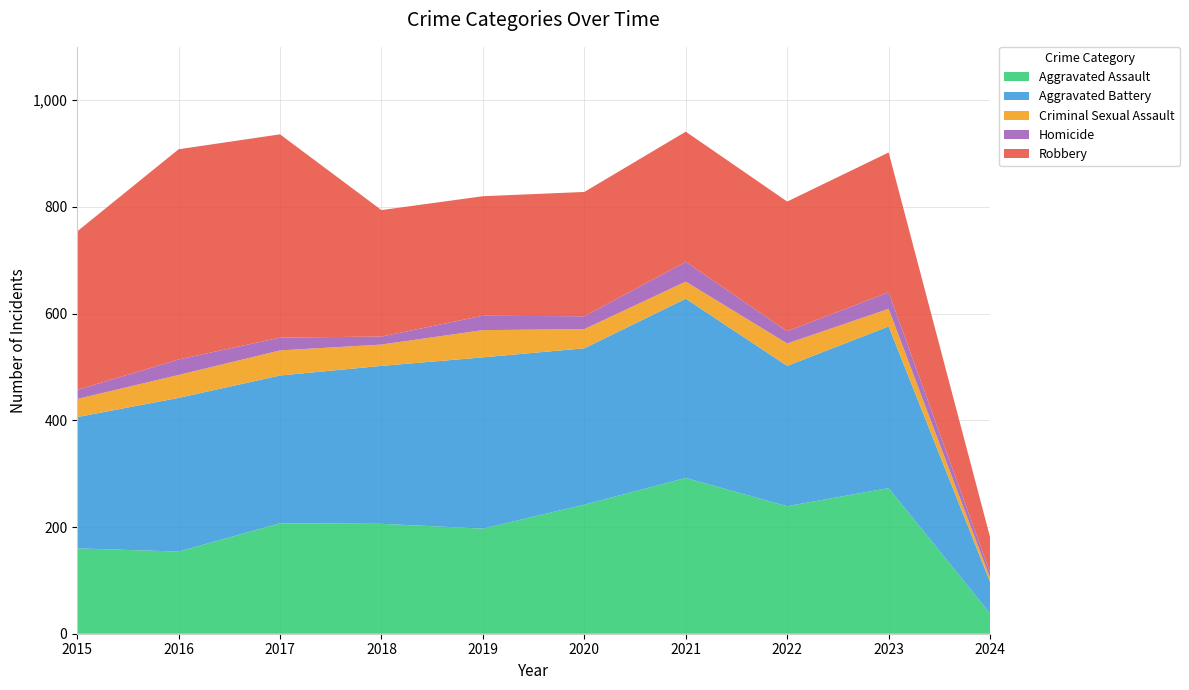

Reading left to right, what are all the values shown in this chart?

Aggravated Assault: 2015=160	2016=154	2017=207	2018=206	2019=197	2020=242	2021=292	2022=239	2023=273	2024=38
Aggravated Battery: 2015=246	2016=288	2017=277	2018=296	2019=321	2020=293	2021=336	2022=263	2023=303	2024=59
Criminal Sexual Assault: 2015=34	2016=43	2017=47	2018=40	2019=51	2020=36	2021=32	2022=42	2023=33	2024=8
Homicide: 2015=17	2016=29	2017=24	2018=15	2019=27	2020=24	2021=37	2022=23	2023=31	2024=10
Robbery: 2015=297	2016=394	2017=381	2018=237	2019=224	2020=233	2021=244	2022=243	2023=262	2024=66